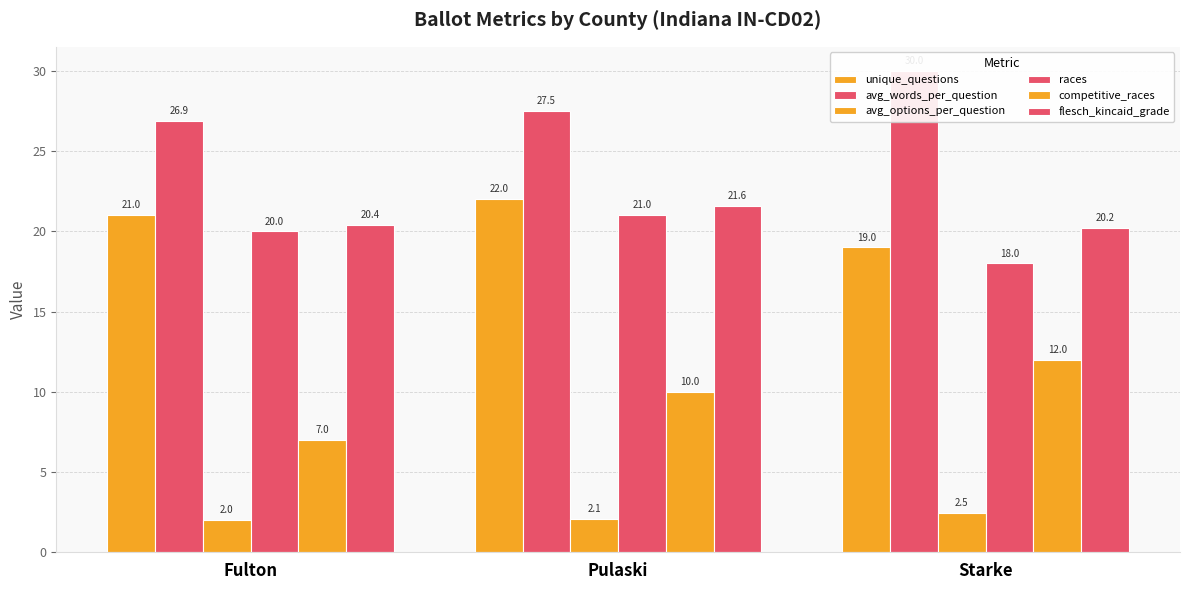

What is the approximate value of flesch_kincaid_grade at Pulaski?

21.6